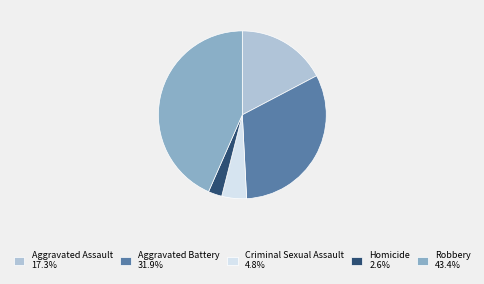

Is the sum of Aggravated Battery 31.9% and Criminal Sexual Assault 4.8% greater than half?

No